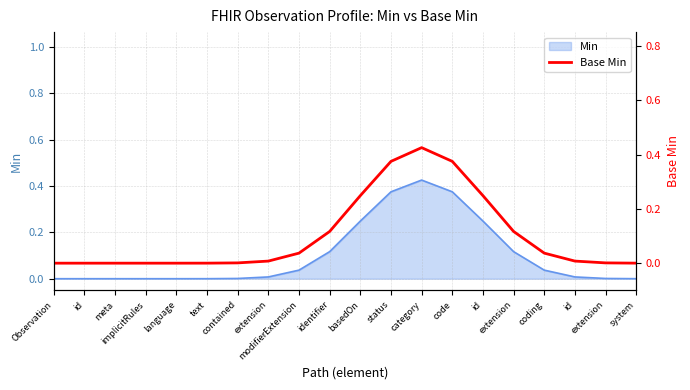

Does the chart display data point markers on the line(s)?

No